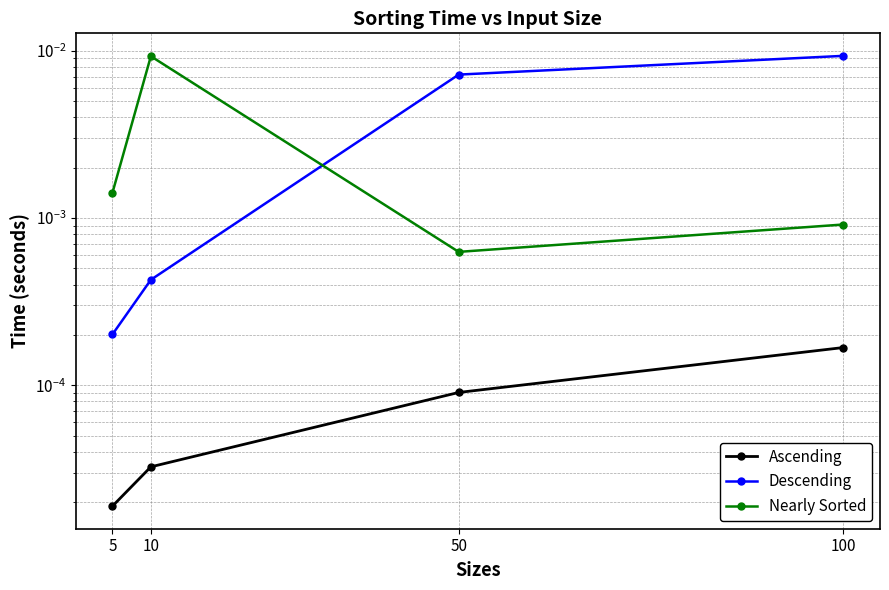

What are all the series names shown in the legend?

Ascending, Descending, Nearly Sorted